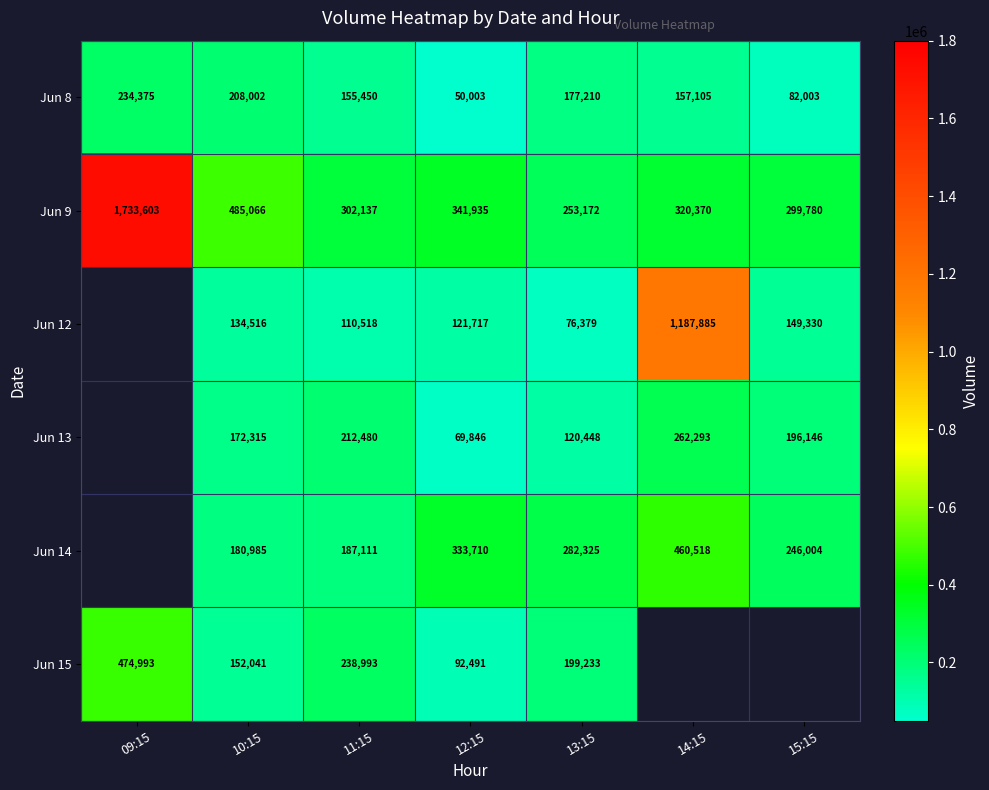

What is the smallest value displayed?

50003.0